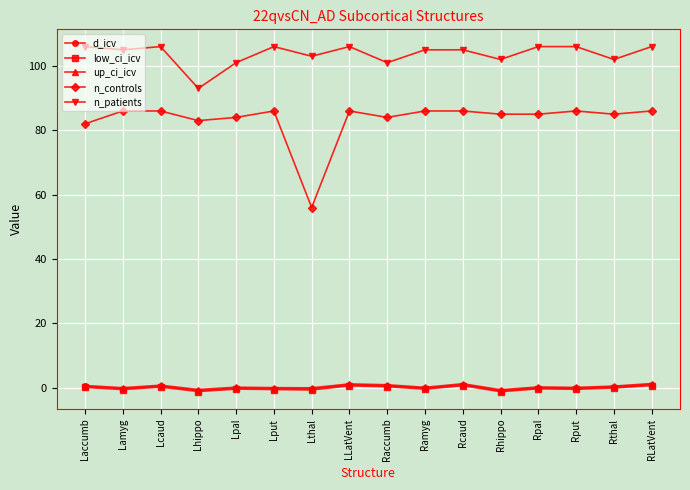

What is the minimum value for n_patients?

93.0